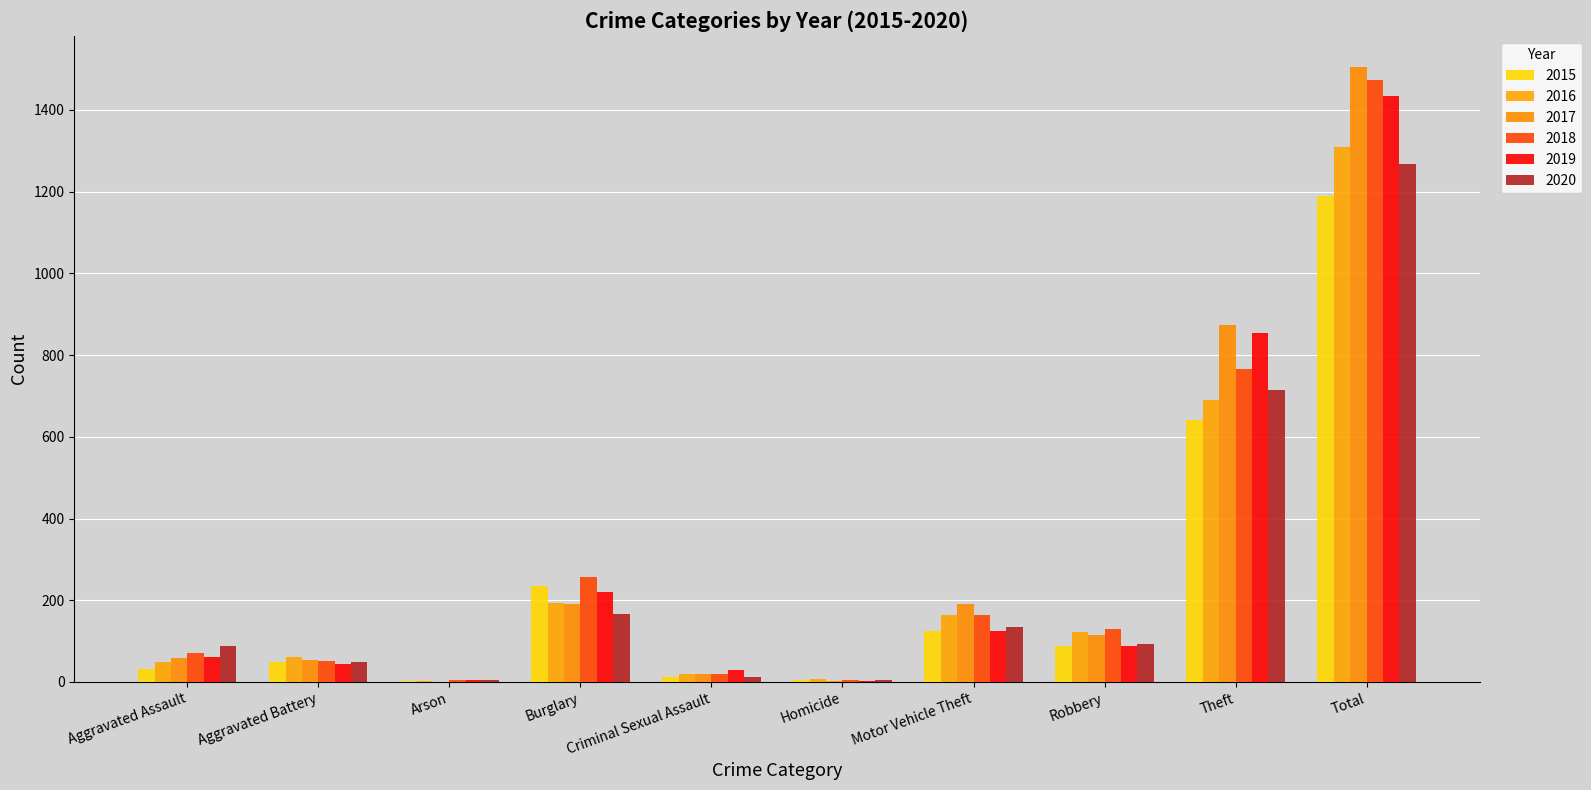

Which series changed the most between Arson and Homicide?

2016